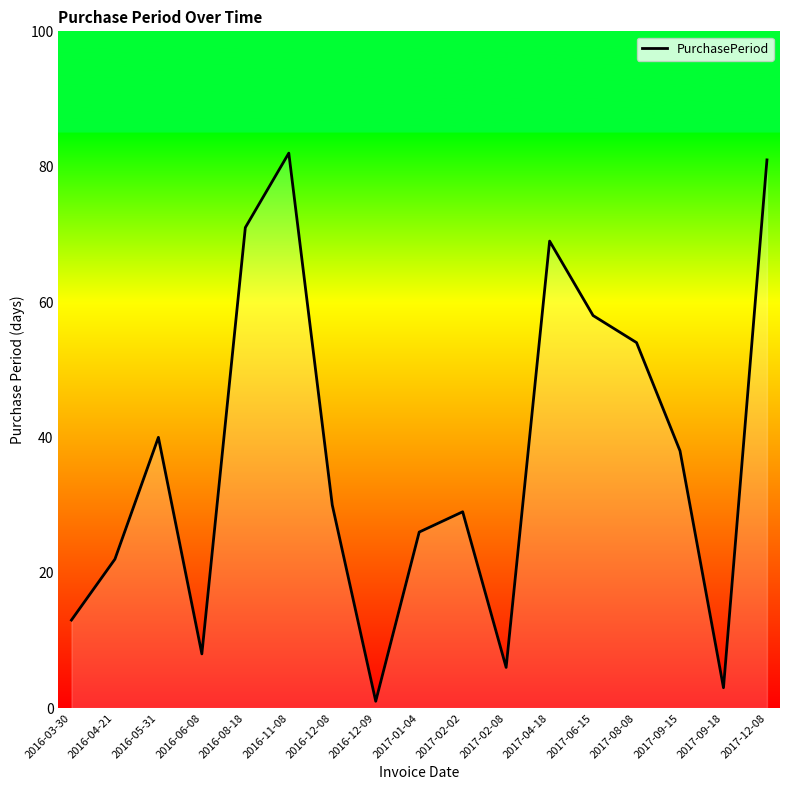

What position from the left is 2017-02-08?

11